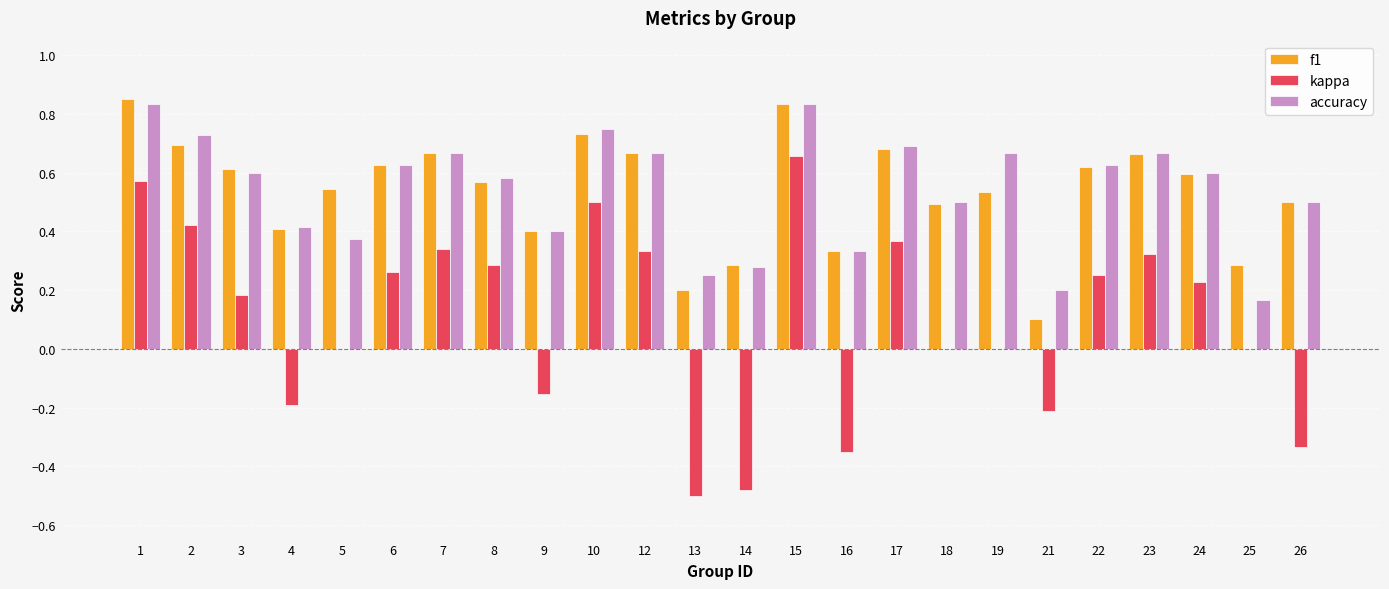

What is the sum of all accuracy values?

13.0